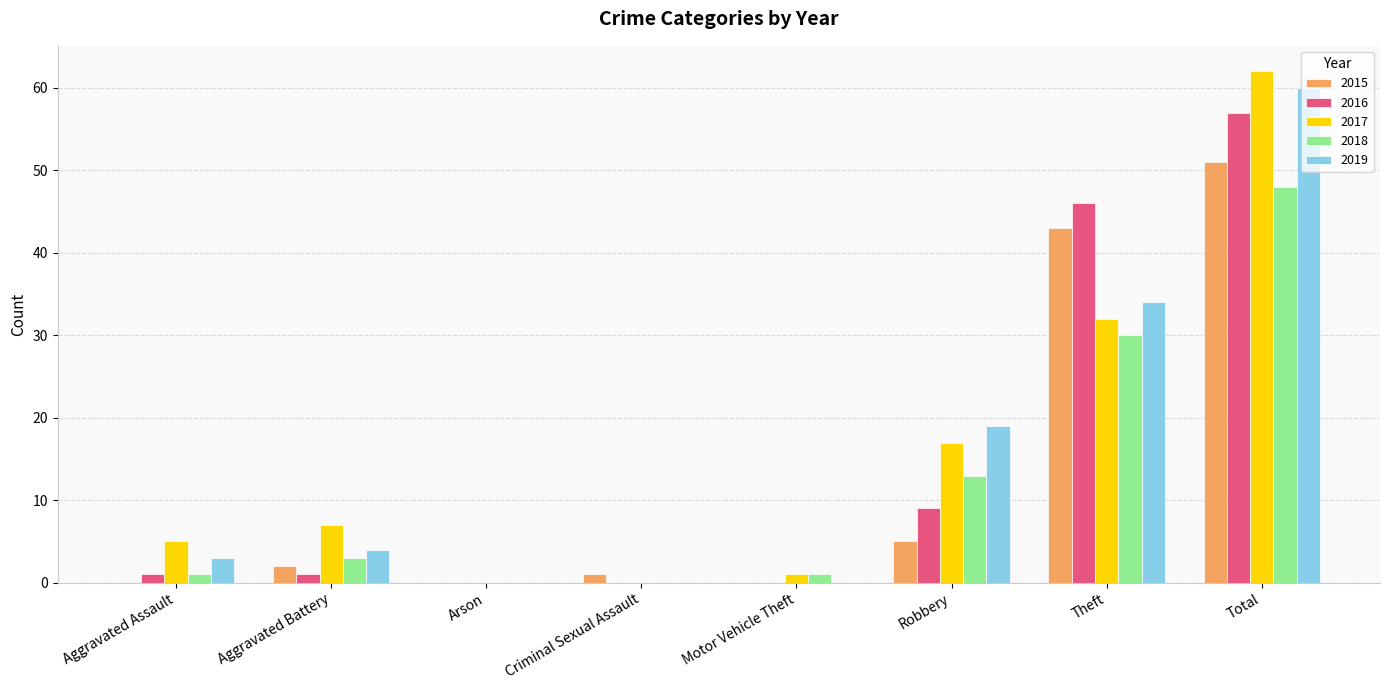

At which category is the sum across all series the highest?

Total